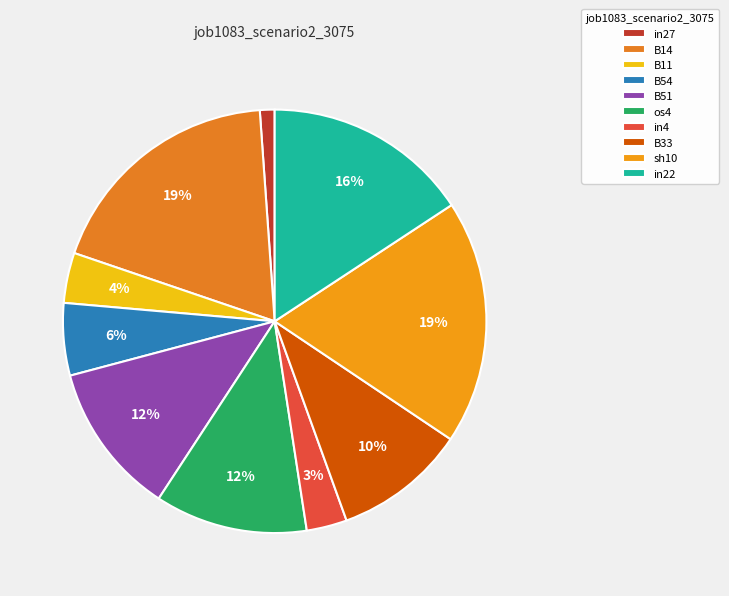

What is the smallest slice in the pie chart?

in27